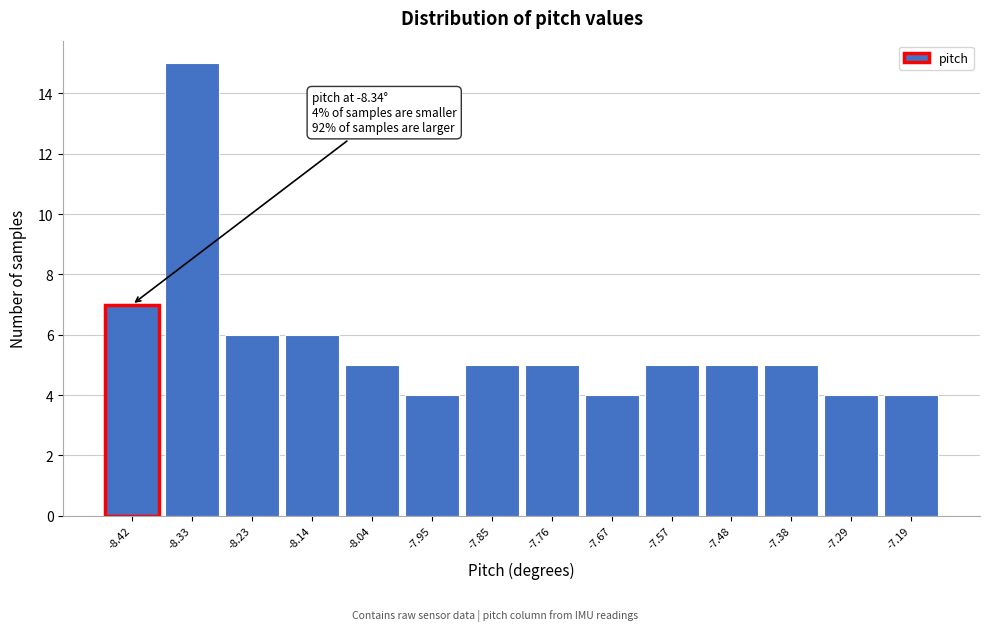

Reading right to left, what are all the values shown in this chart?

-7.19=4	-7.29=4	-7.38=5	-7.48=5	-7.57=5	-7.67=4	-7.76=5	-7.85=5	-7.95=4	-8.04=5	-8.14=6	-8.23=6	-8.33=15	-8.42=7